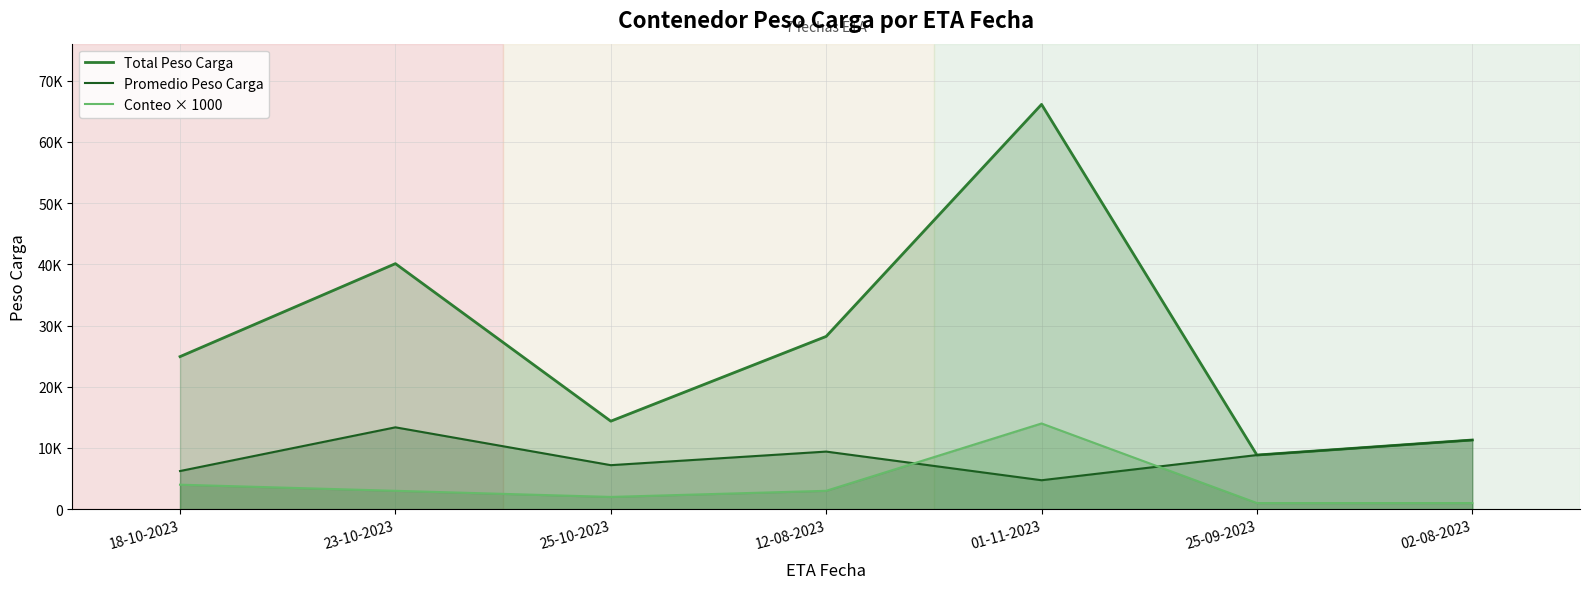

True or false: Total Peso Carga has more than 1 interior local peaks.

True